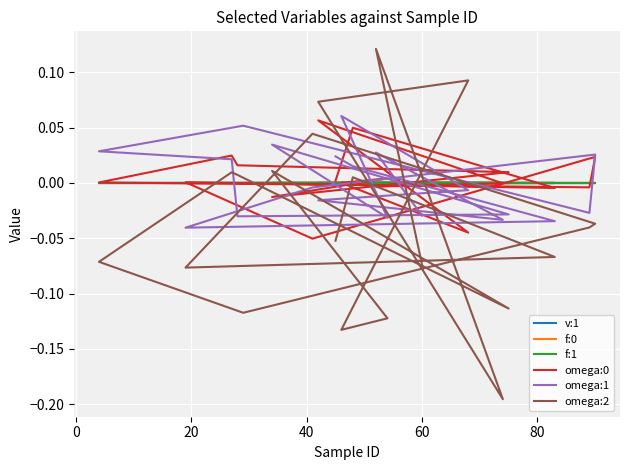

Between which two adjacent categories do f:0 and omega:0 first intersect?

0 and 20